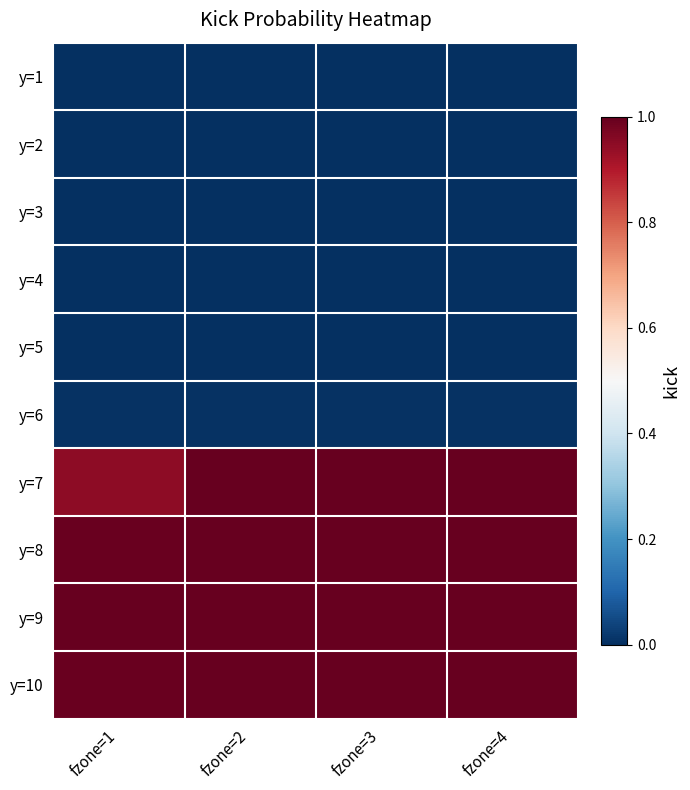

At which category is the sum across all series the highest?

fzone=2